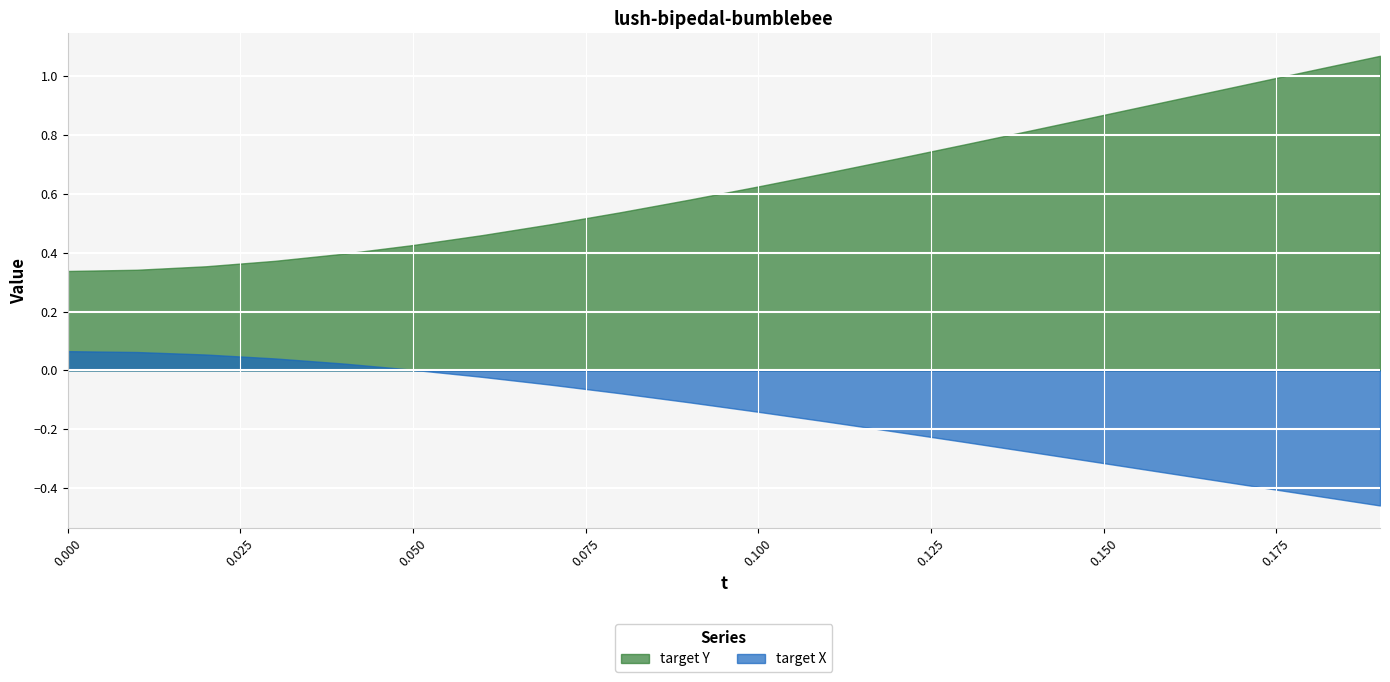

What position from the right is 0.0?

20